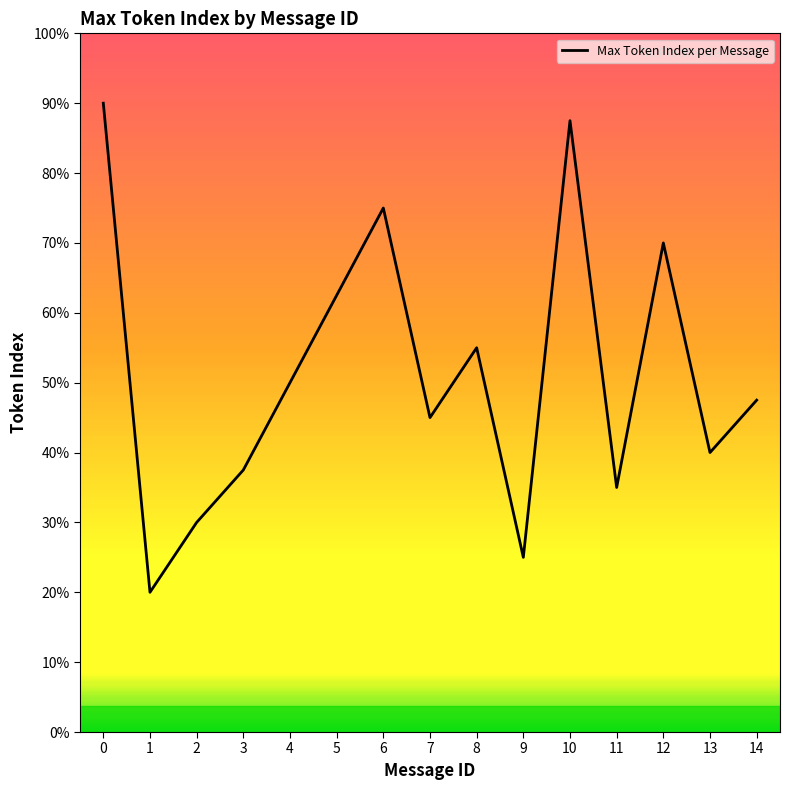

Approximately how many times larger is the value at 4 compared to 9?

2.0